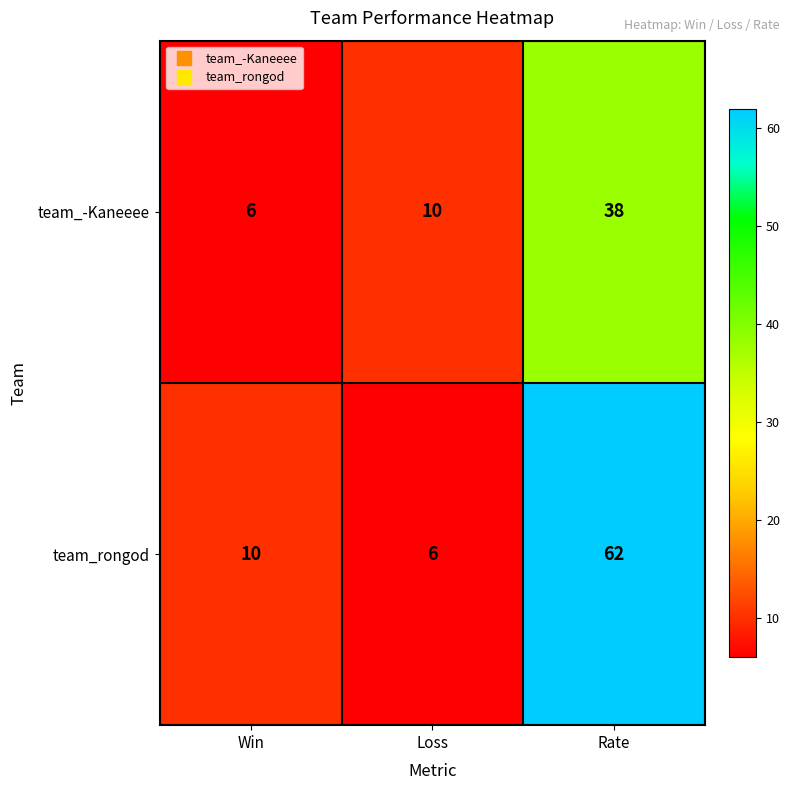

What is the difference between the highest and lowest values at Win?

4